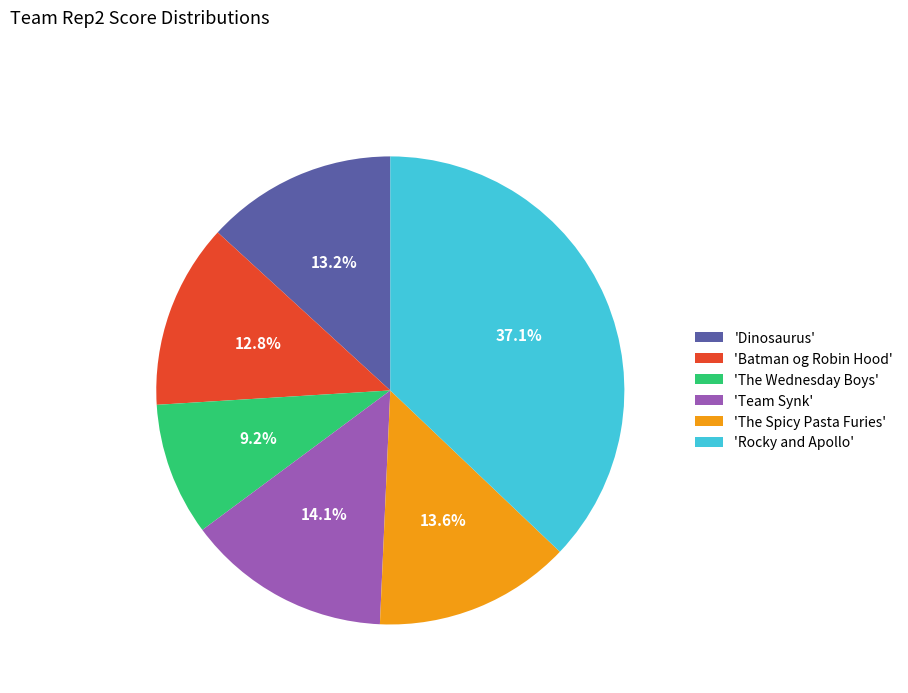

Which has a higher value, 'Rocky and Apollo' or 'Batman og Robin Hood'?

'Rocky and Apollo'